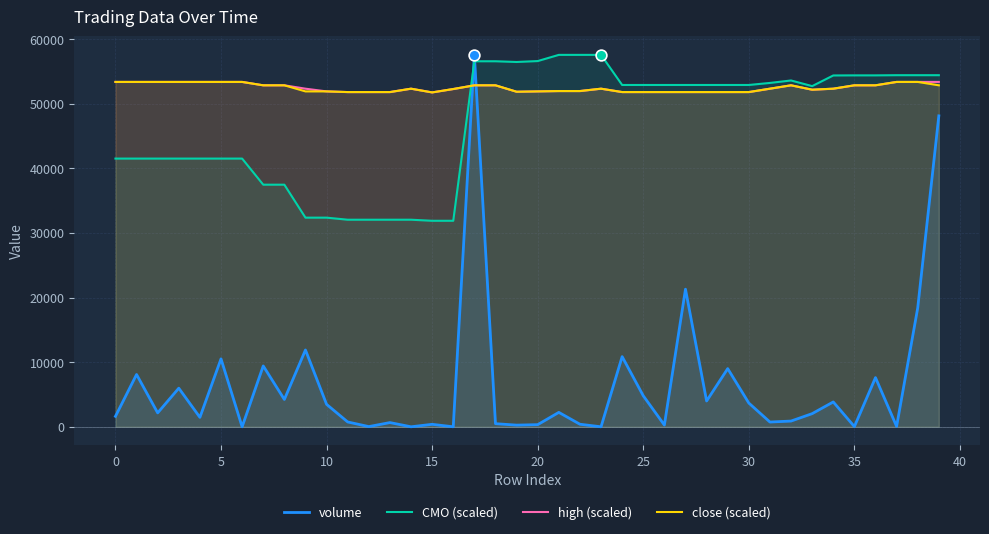

Which series has the widest spread of Y values?

volume